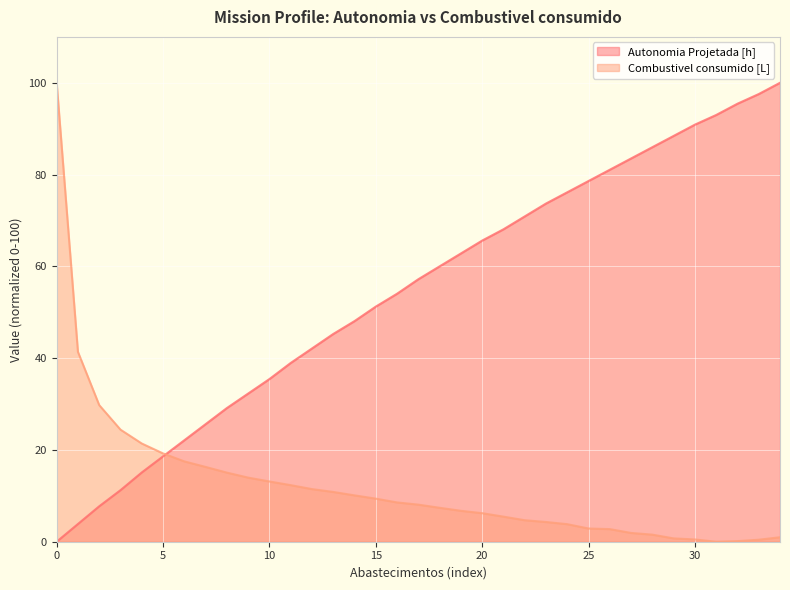

What is the total value across all series at 21?

73.5